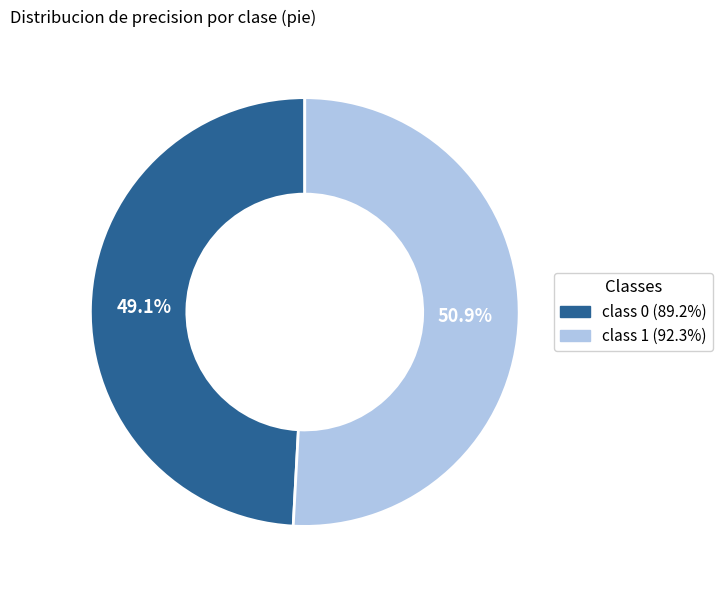

Which category has the smallest portion of the pie?

class 0